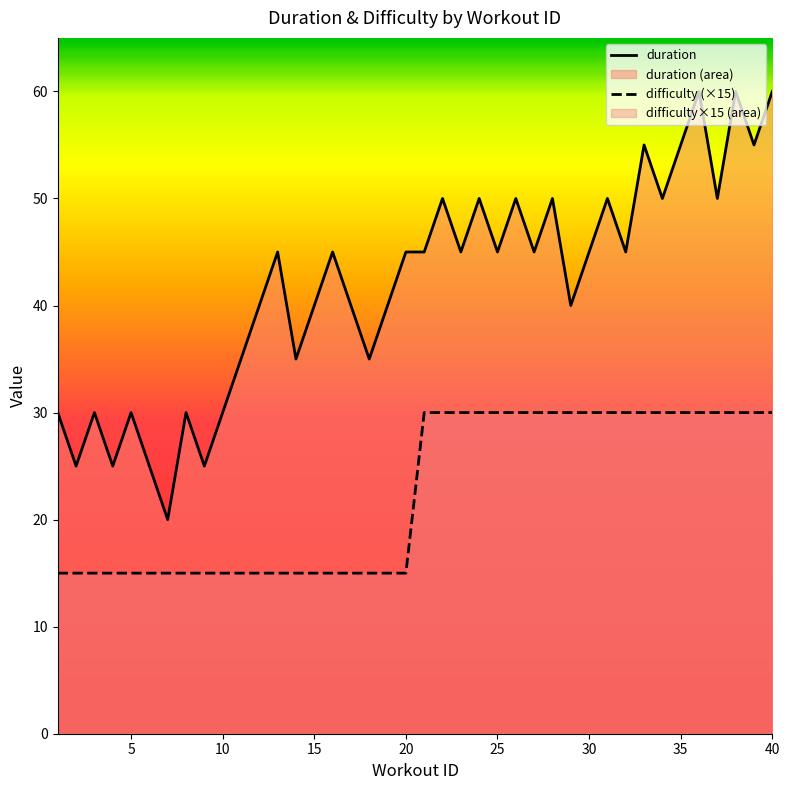

Which series has the widest spread of values?

duration